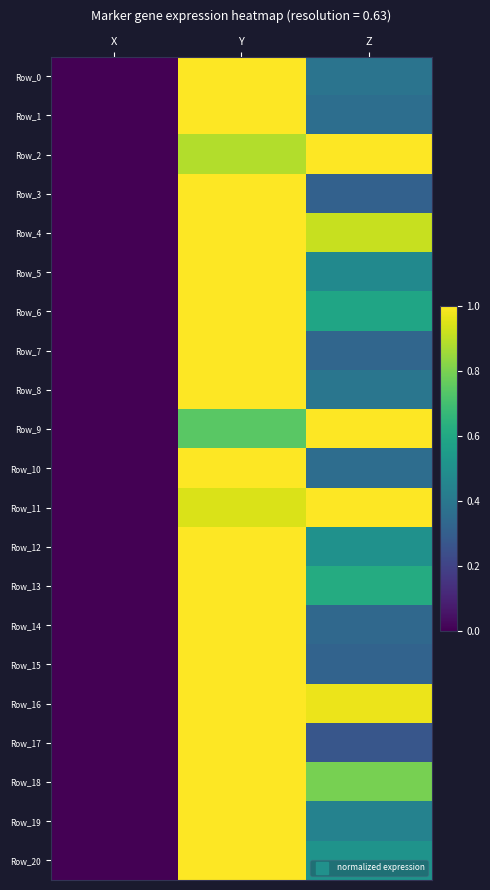

Which series changed the most between X and Y?

Row_13